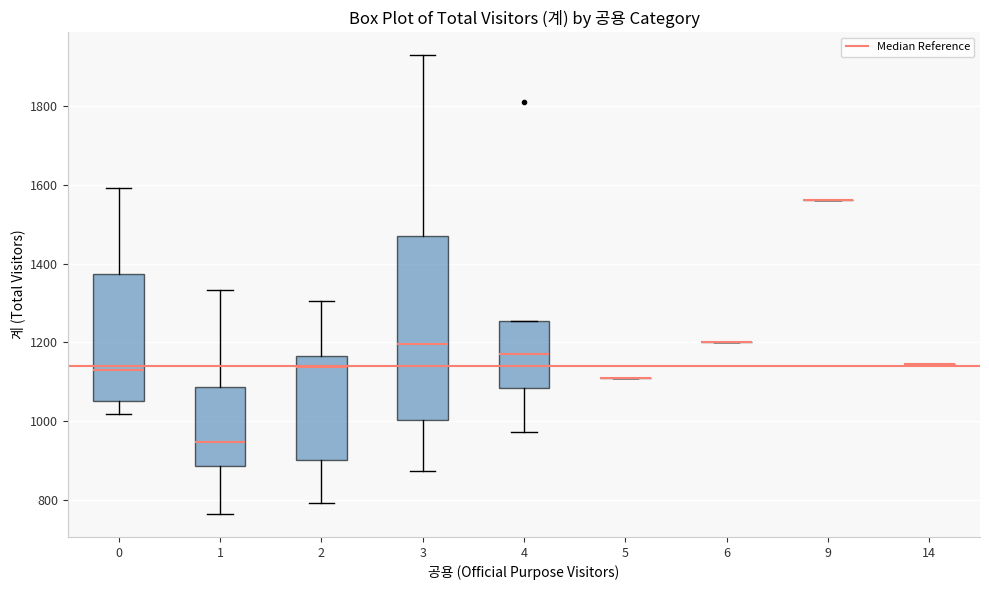

Comparing the boxes themselves (not the whiskers), which one is the tallest?

3